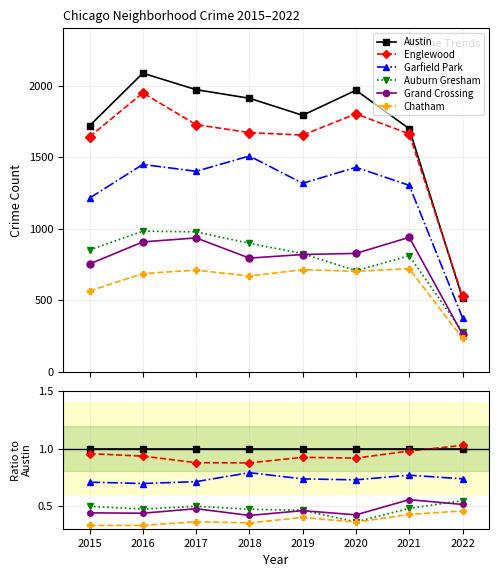

Which series has the largest total across all categories?

Austin